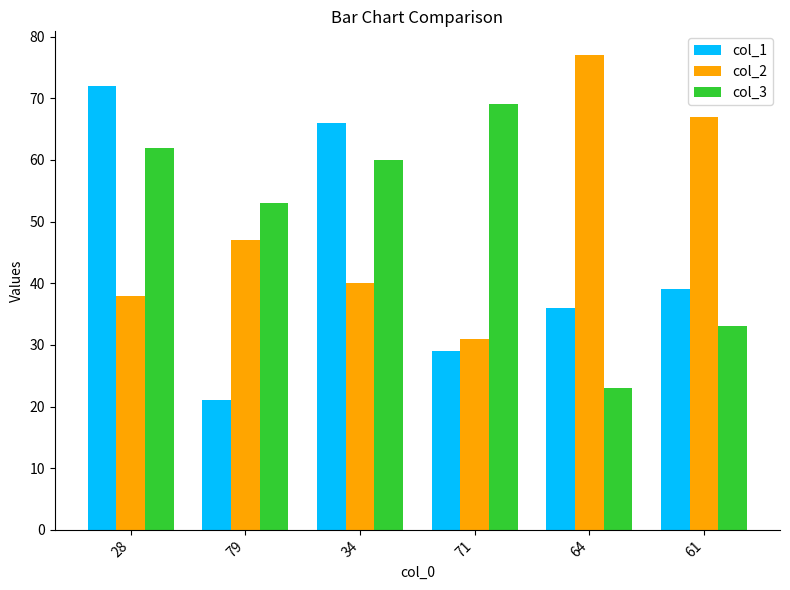

How many series are shown in this chart?

3